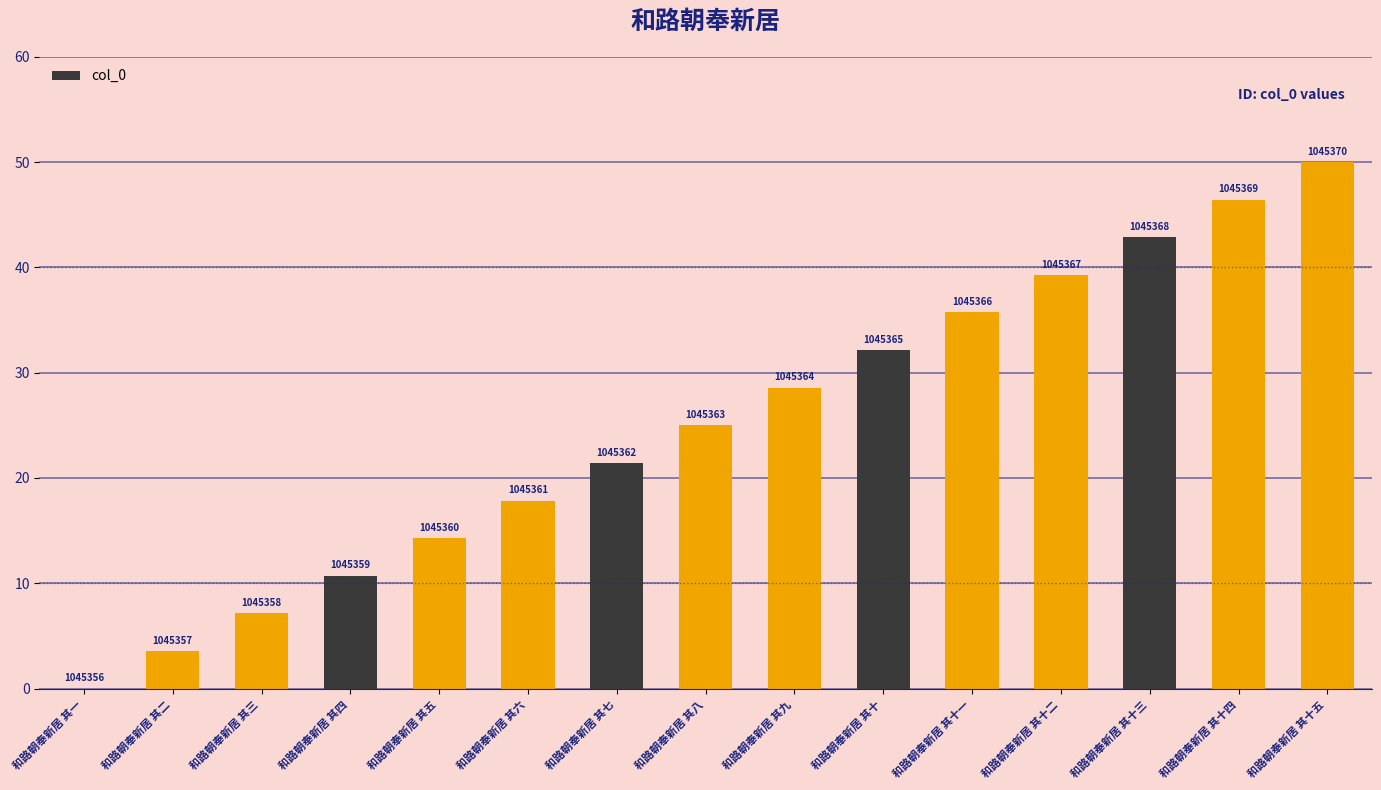

What is the difference between the second highest and second lowest values?

42.9